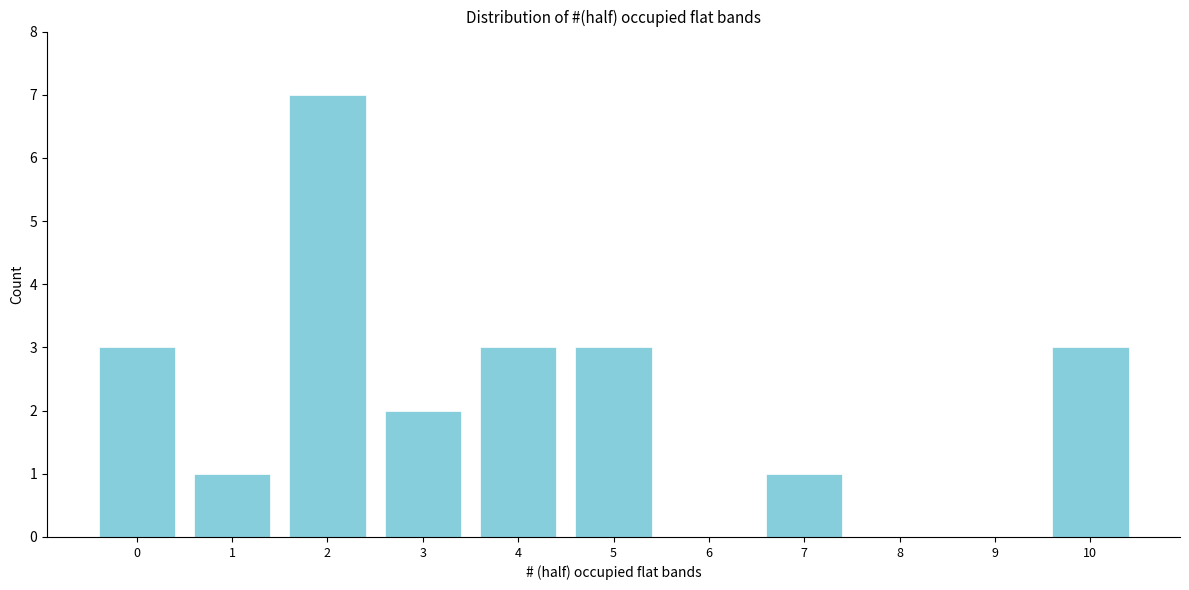

Reading left to right, transcribe all the data shown in this chart.

0=3	1=1	2=7	3=2	4=3	5=3	6=0	7=1	8=0	9=0	10=3